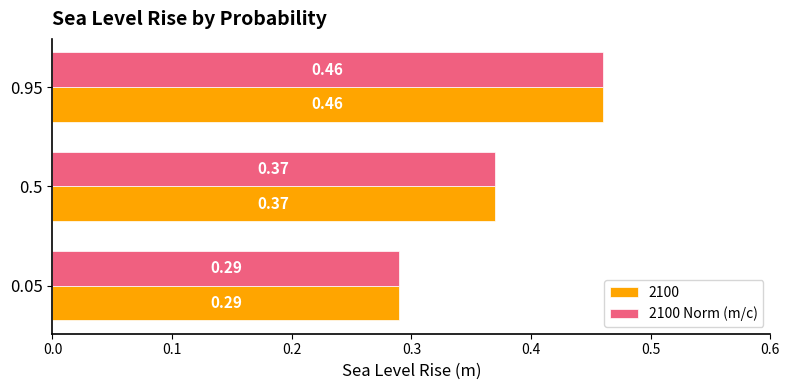

At how many categories does at least one series exceed 0?

3